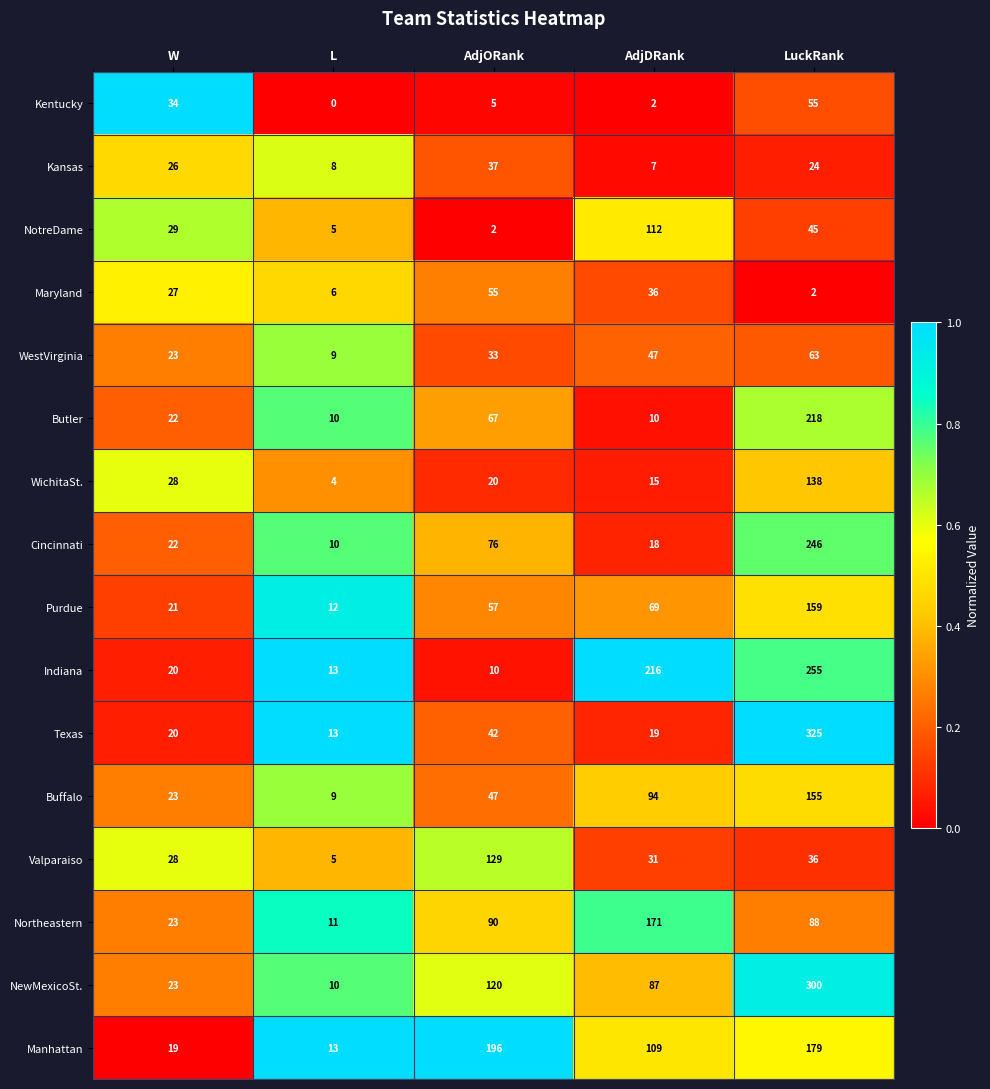

Where does the Valparaiso series first go above 31?

AdjORank